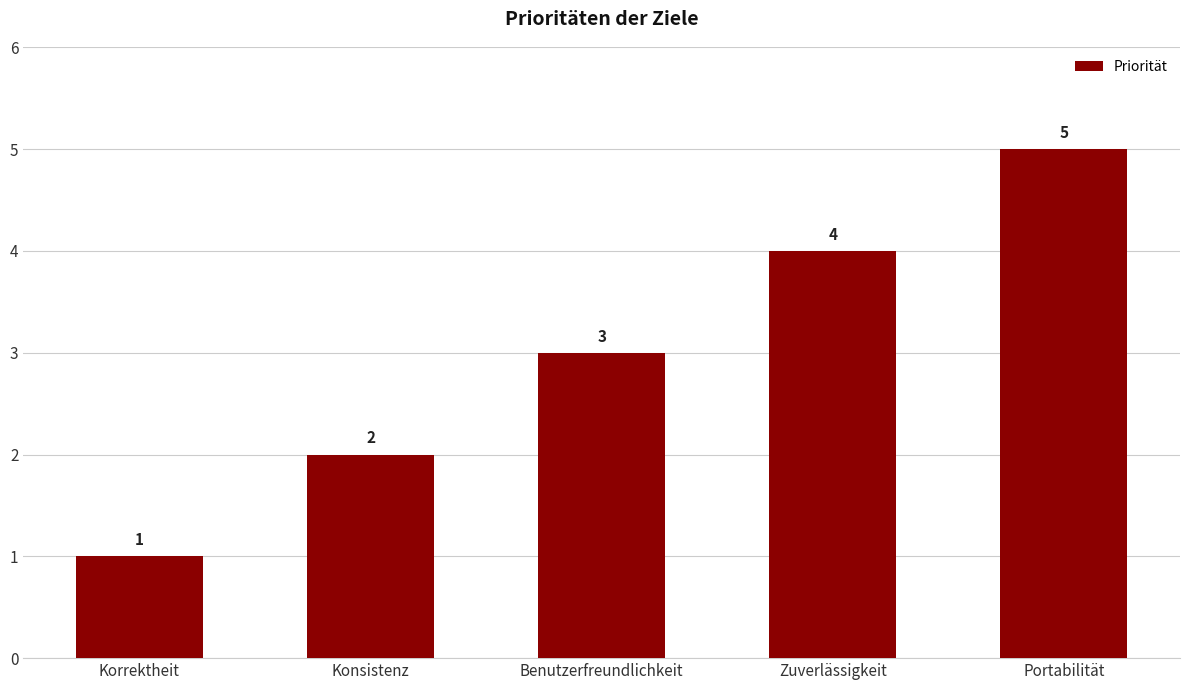

What is the label of the 1st bar from the left?

Korrektheit